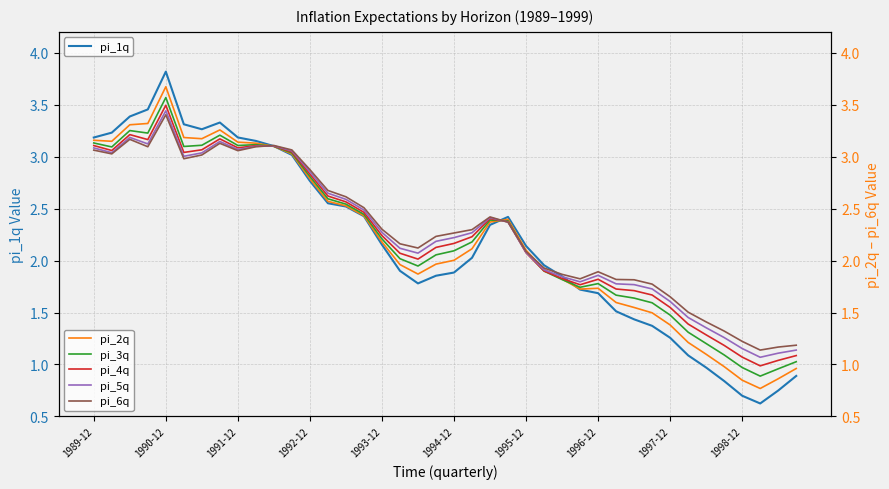

What is the maximum value shown in the chart?

3.8